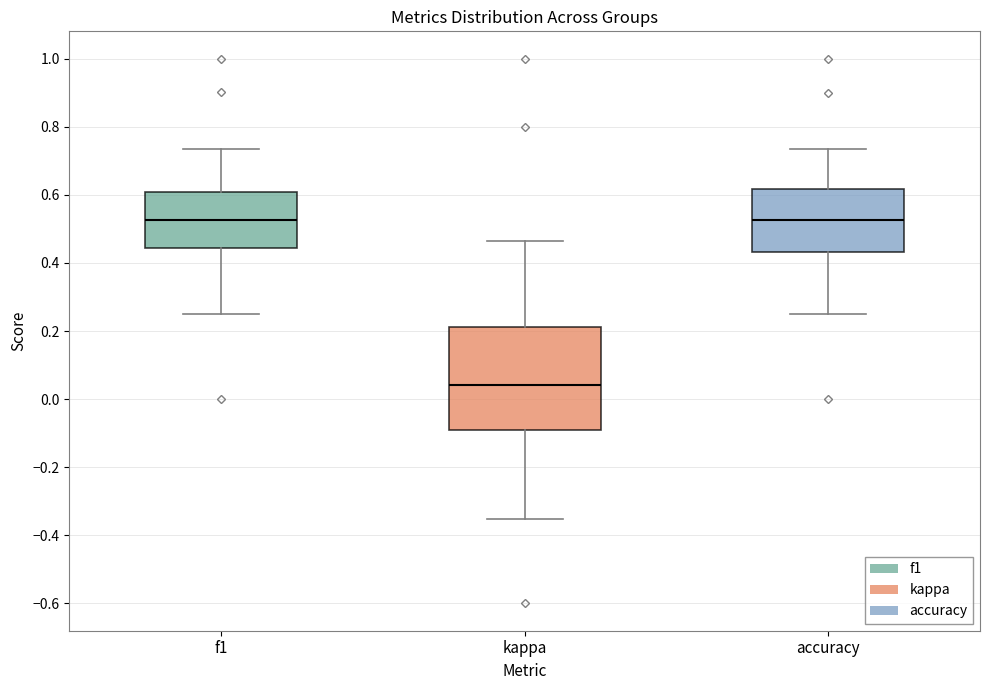

Reading left to right, transcribe this box plot: for each box, give where its median line is, the range the box spans, and where its two whiskers end, as read against the y-axis. The values are not printed on the chart, so give them approximately, as read against the axis.

f1: median 0.52, box 0.44 to 0.60, whiskers 0.26 to 0.74
kappa: median 0.04, box -0.10 to 0.22, whiskers -0.36 to 0.46
accuracy: median 0.52, box 0.44 to 0.62, whiskers 0.26 to 0.74